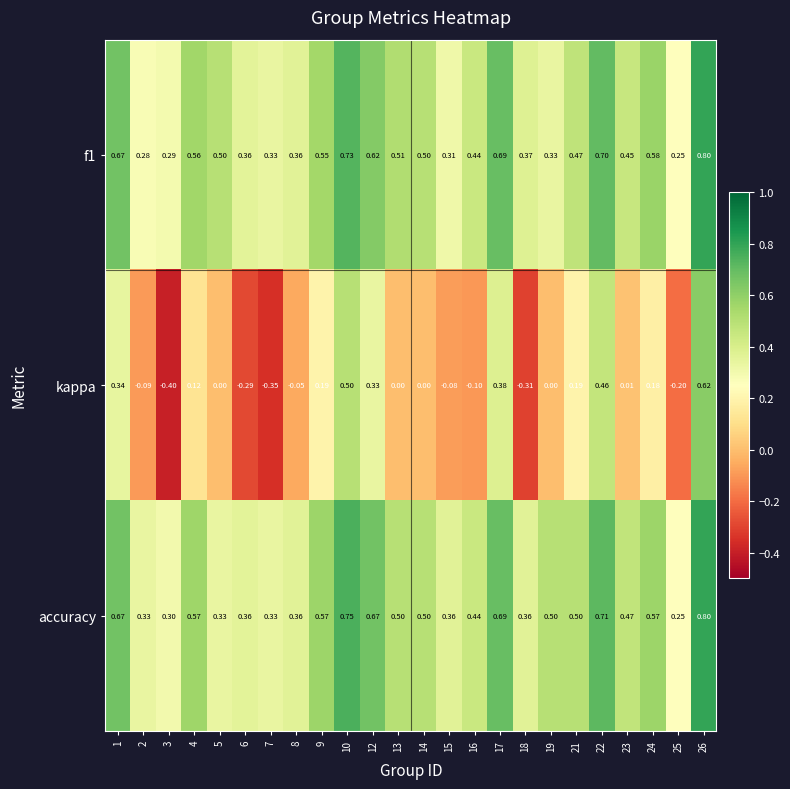

Which series has the widest spread of values?

kappa